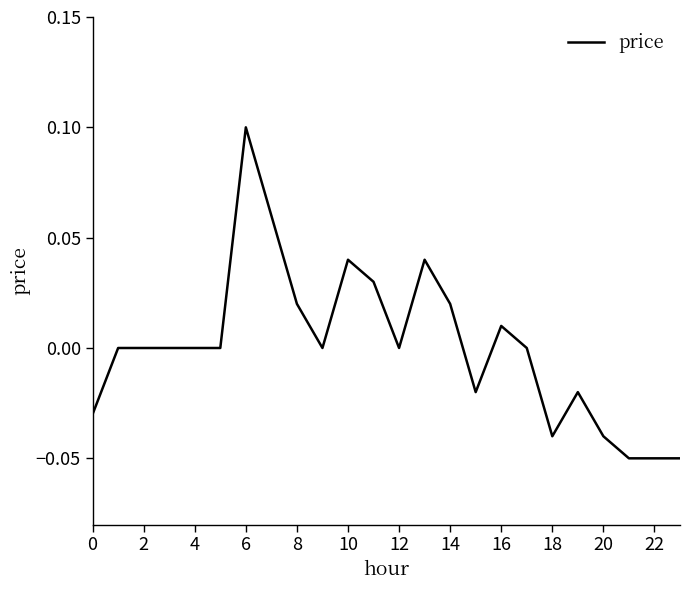

Which category has the highest value across all series?

6